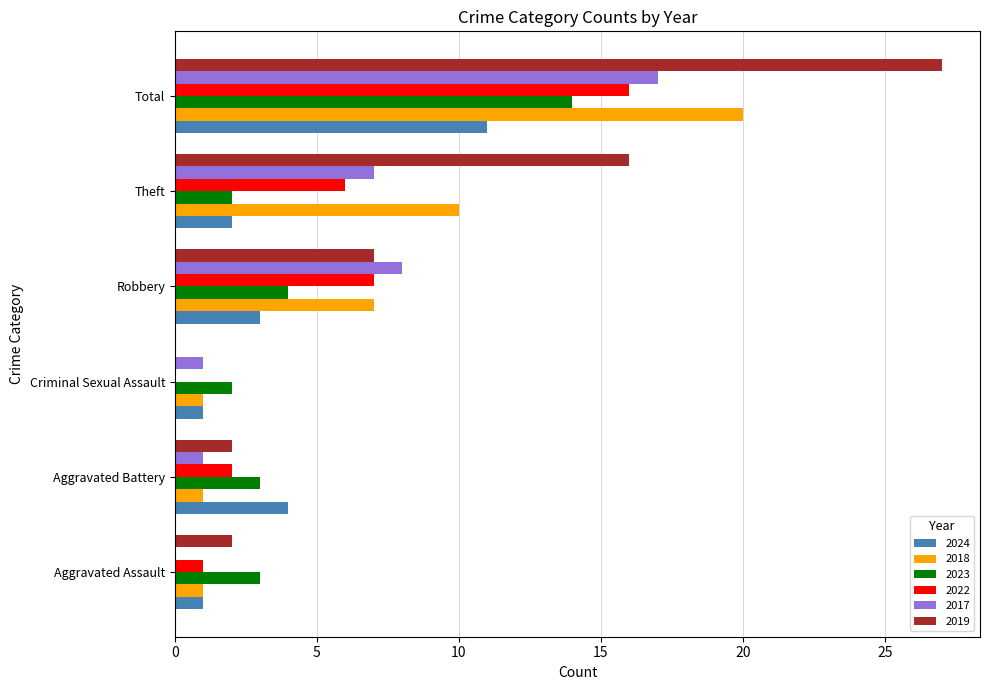

Which series has the largest total across all categories?

2019